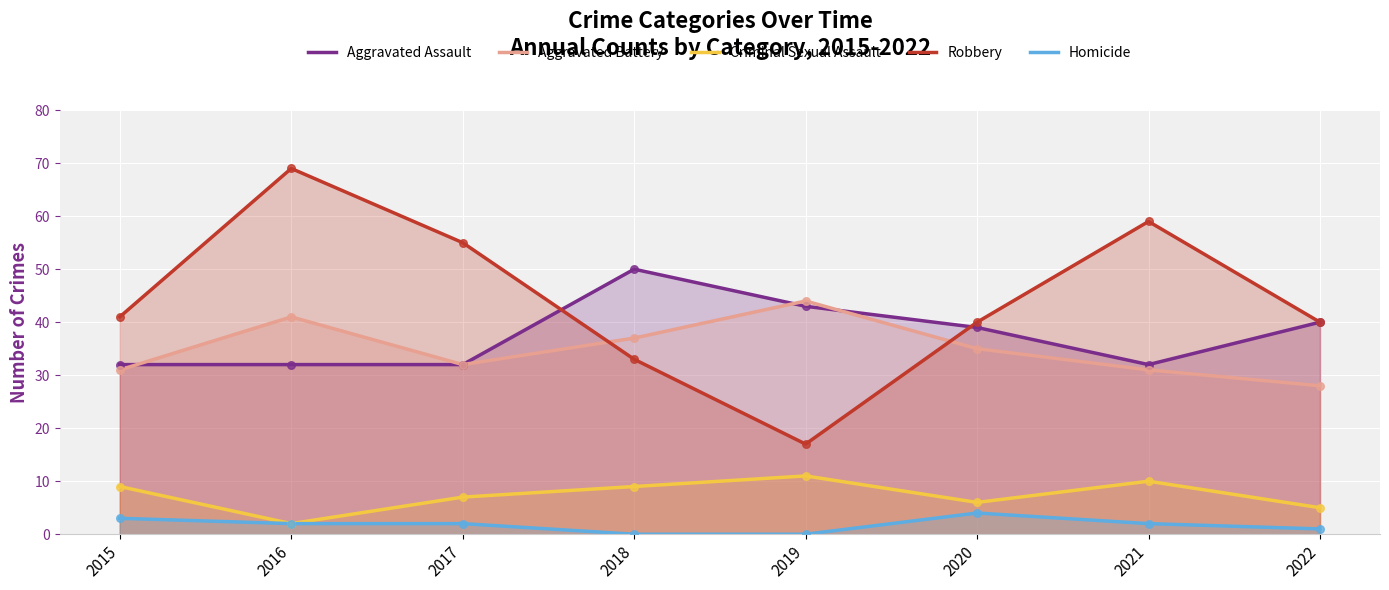

What are all the series names shown in the legend?

Aggravated Assault, Aggravated Battery, Criminal Sexual Assault, Robbery, Homicide